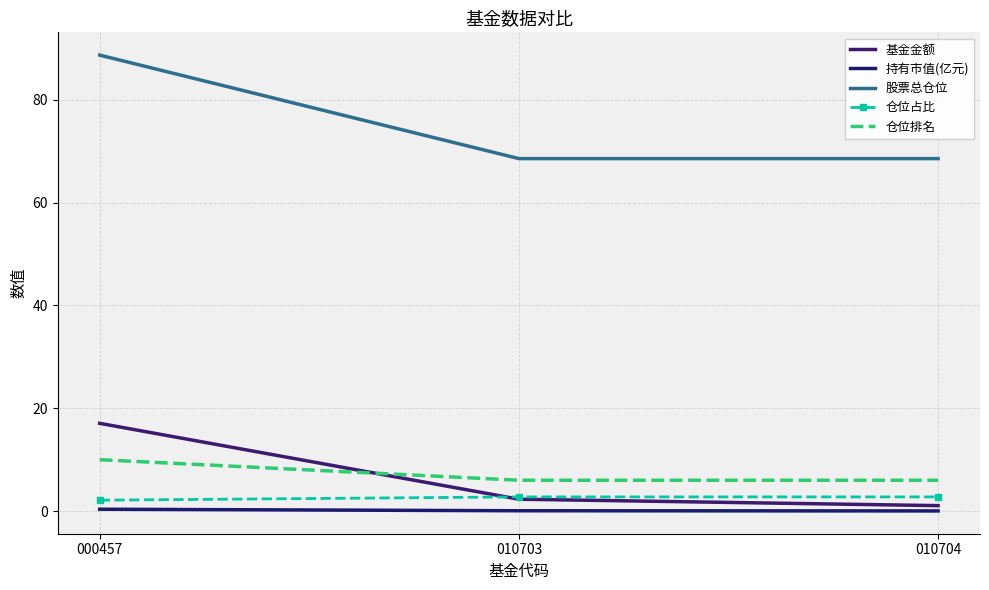

How many series are shown in this chart?

5